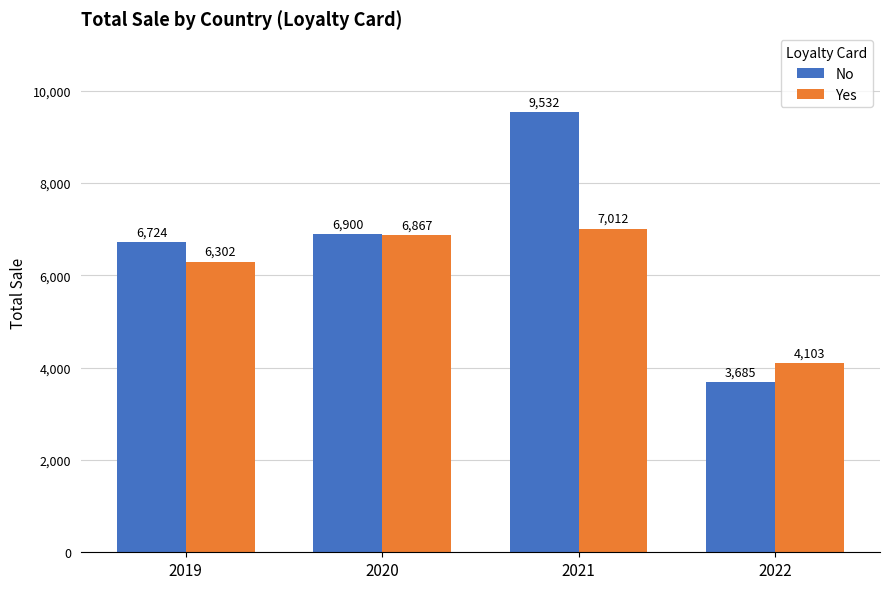

Between 2020 and 2022, which series saw the biggest shift?

No